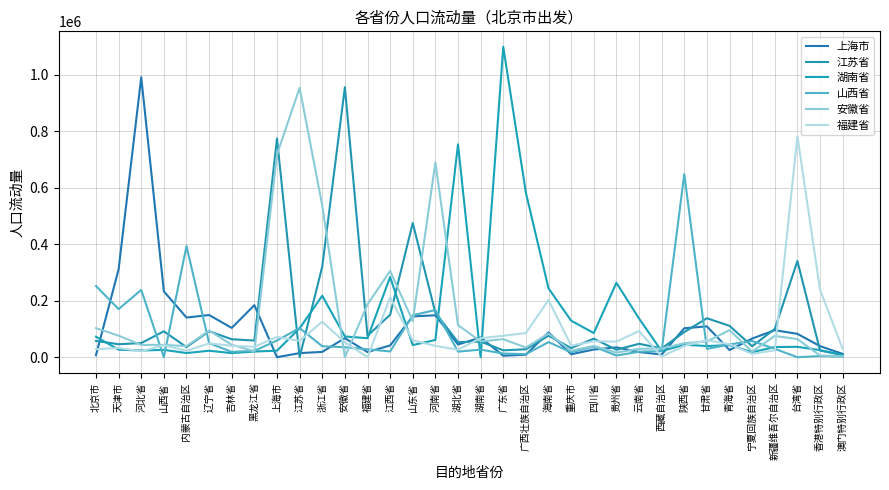

What is the greatest value displayed?

1099074